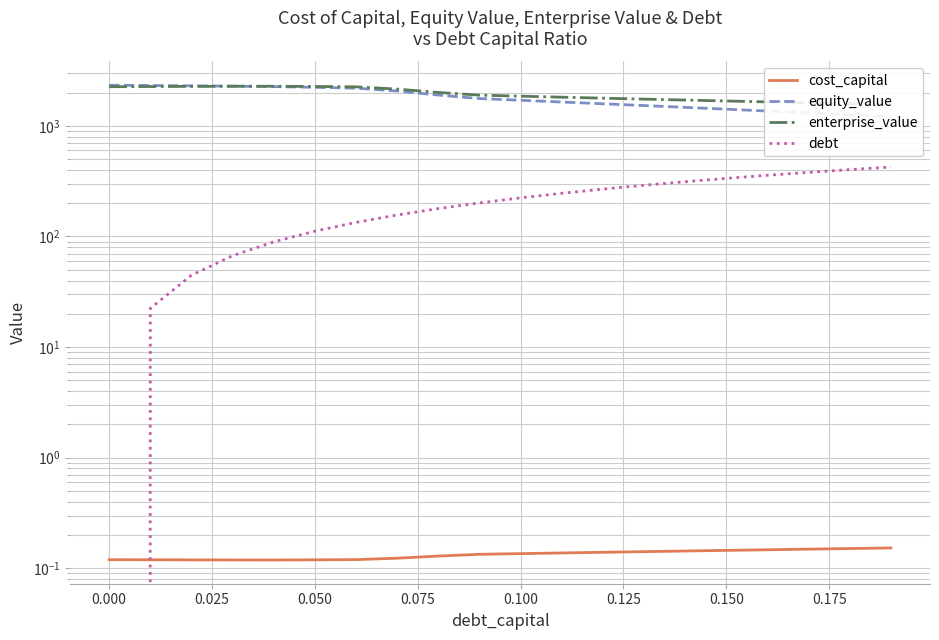

What are all the series names shown in the legend?

cost_capital, equity_value, enterprise_value, debt